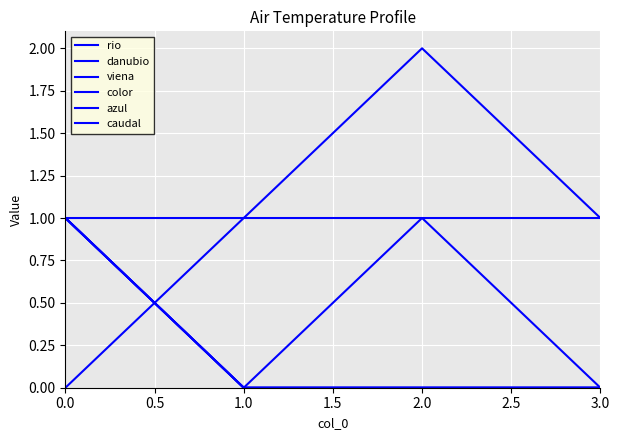

Reading left to right, what are all the values shown in this chart?

rio: 1	1	2	1
danubio: 1	0	1	0
viena: 1	0	0	0
color: 1	0	0	0
azul: 1	0	0	0
caudal: 0	1	1	1